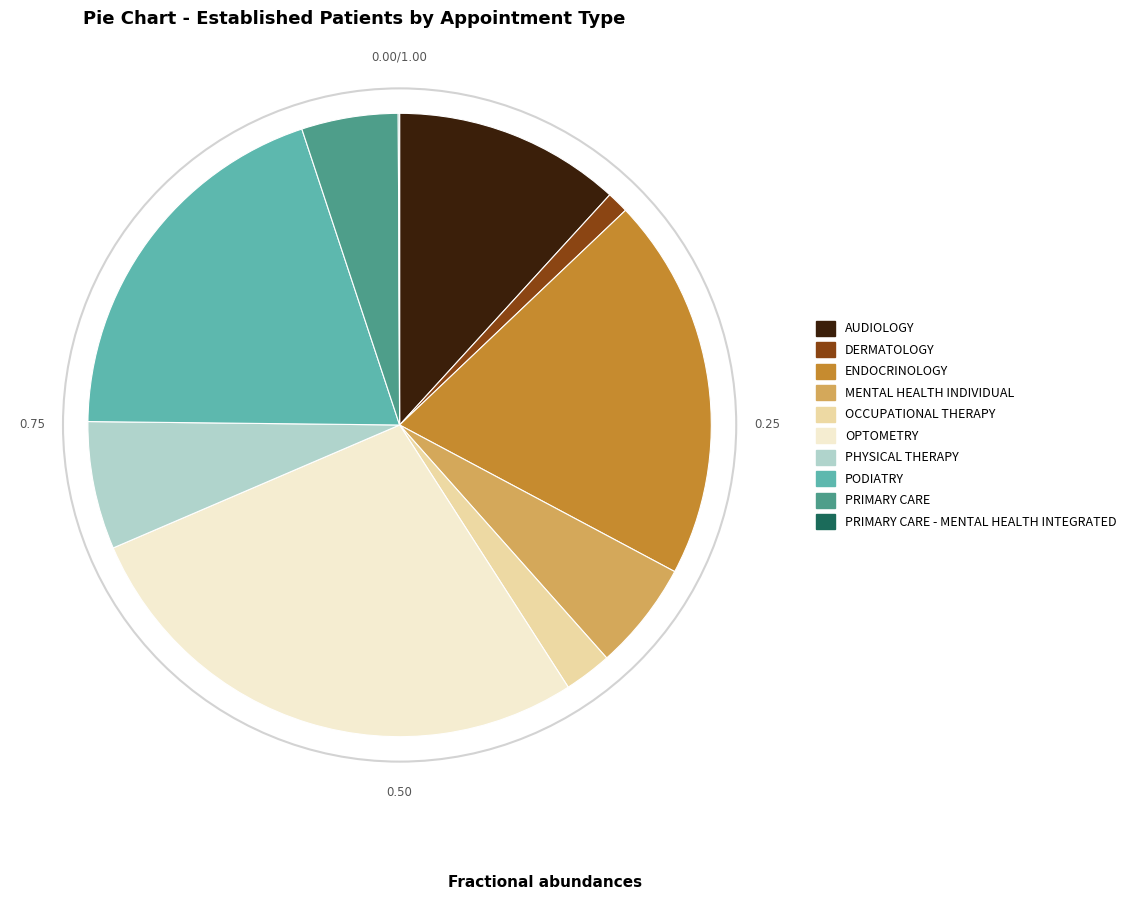

Is there any slice that represents more than half of the pie?

No